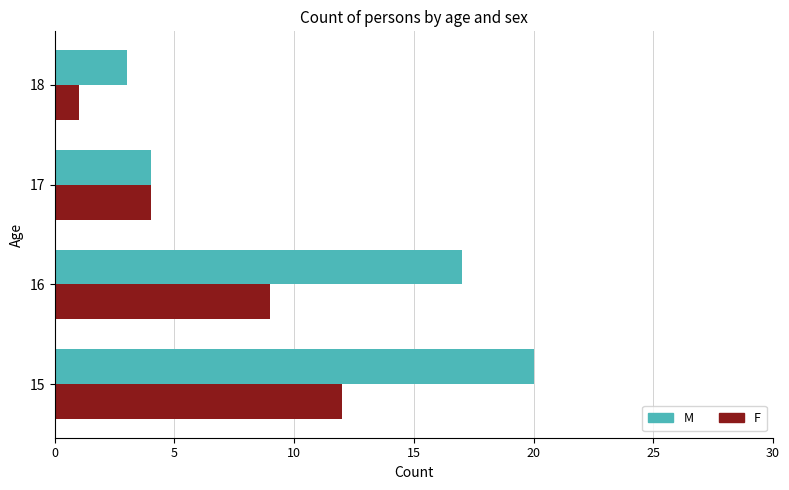

Rank the categories by F value from lowest to highest.

18, 17, 16, 15